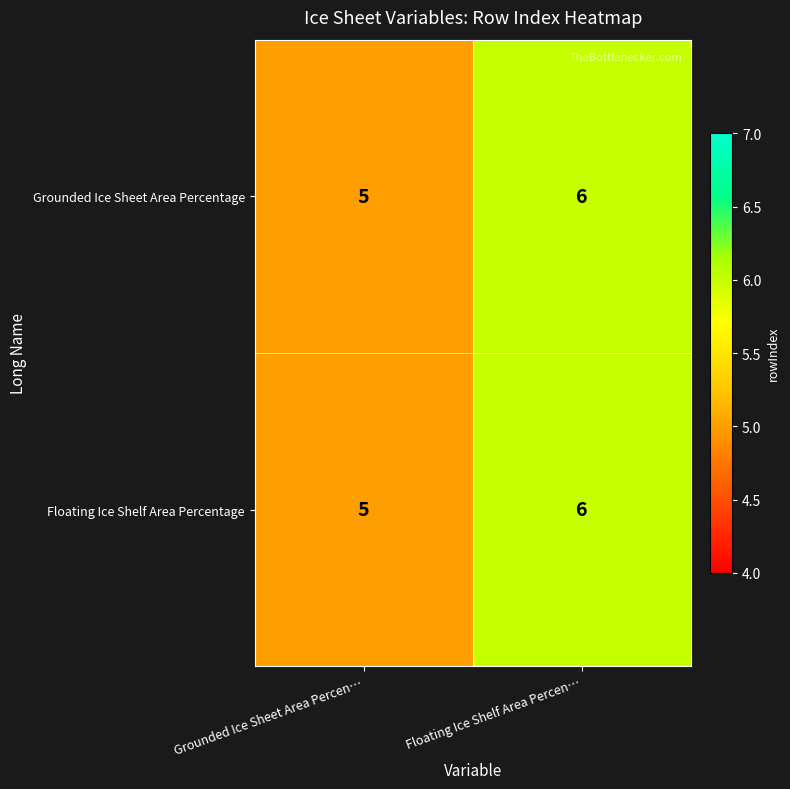

List the labels in order of Grounded Ice Sheet Area Percentage value, smallest first.

Grounded Ice Sheet Area Percen…, Floating Ice Shelf Area Percen…